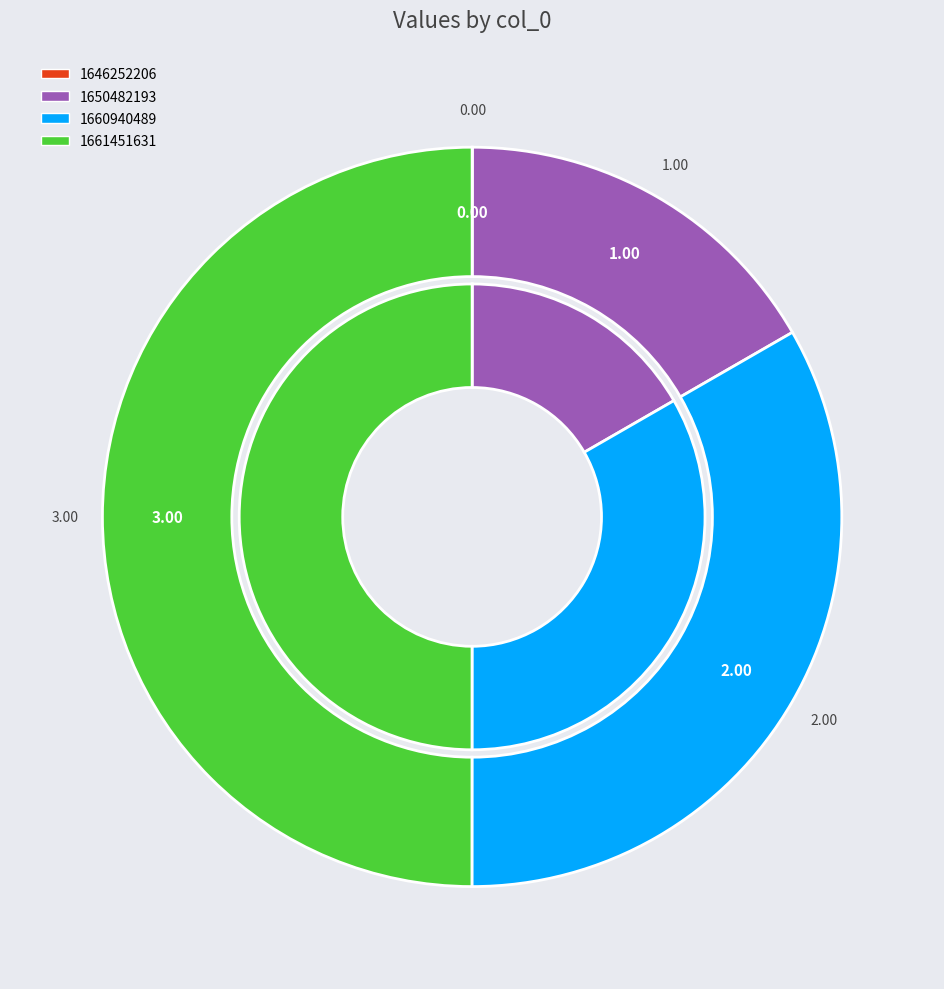

Which category has the biggest portion of the pie?

1661451631